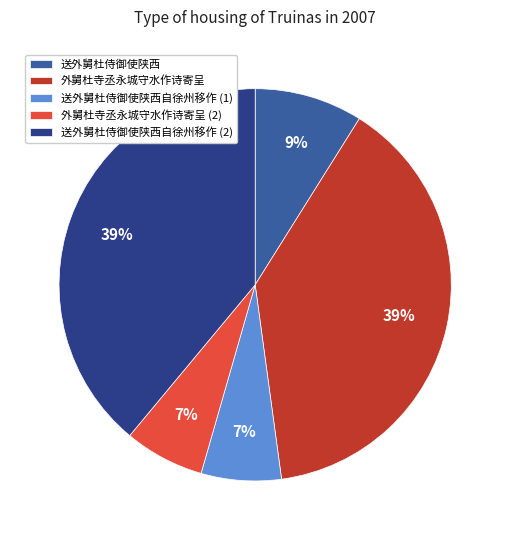

Is the sum of 送外舅杜侍御使陕西自徐州移作 (1) and 送外舅杜侍御使陕西自徐州移作 (2) greater than half?

No